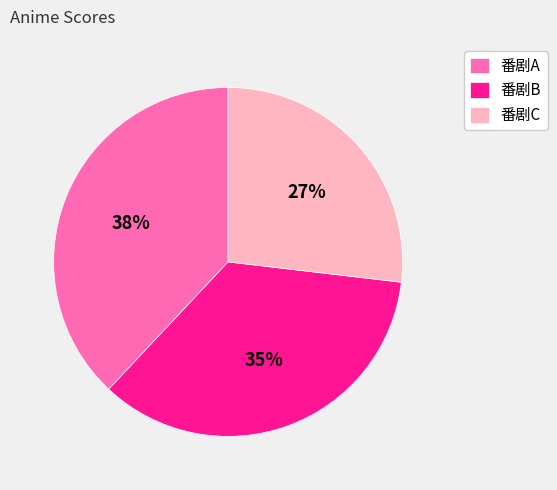

True or false: 番剧A accounts for 38% of the total.

True